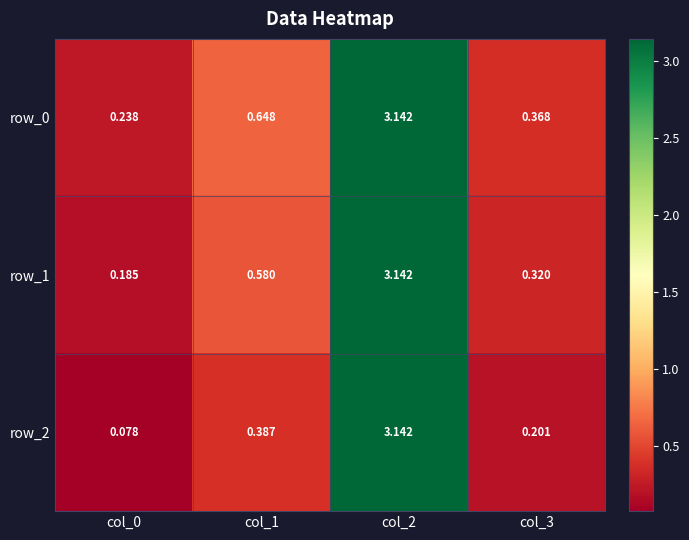

Between col_1 and col_0, which is larger?

col_1